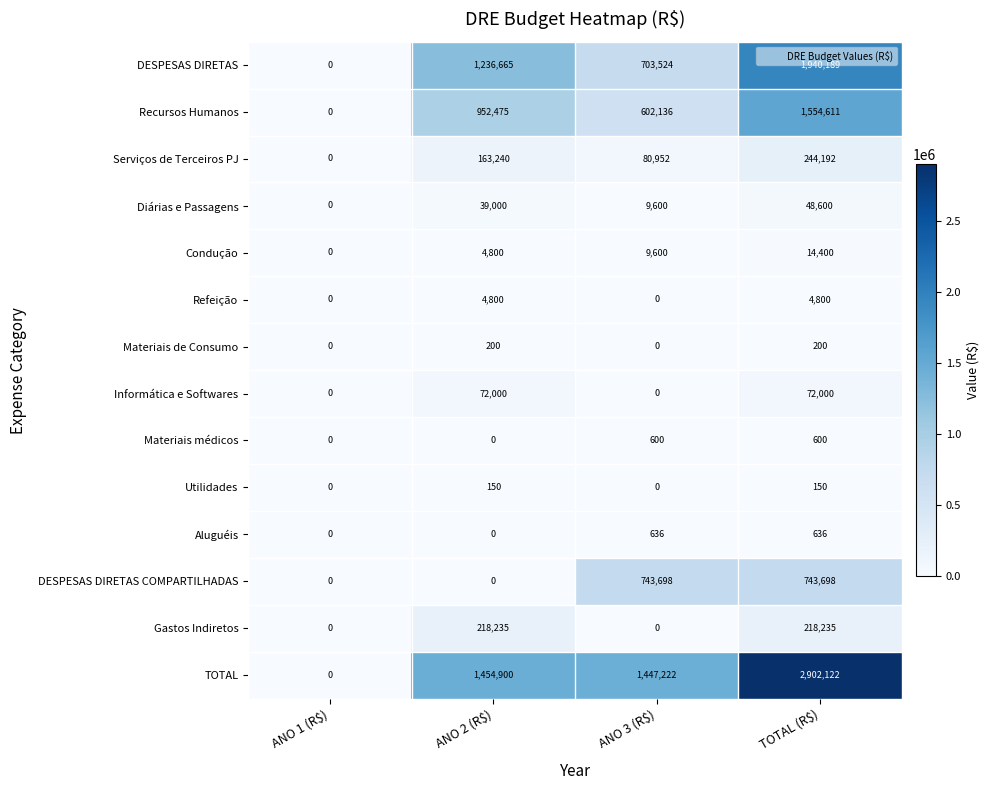

How many series are shown in this chart?

14